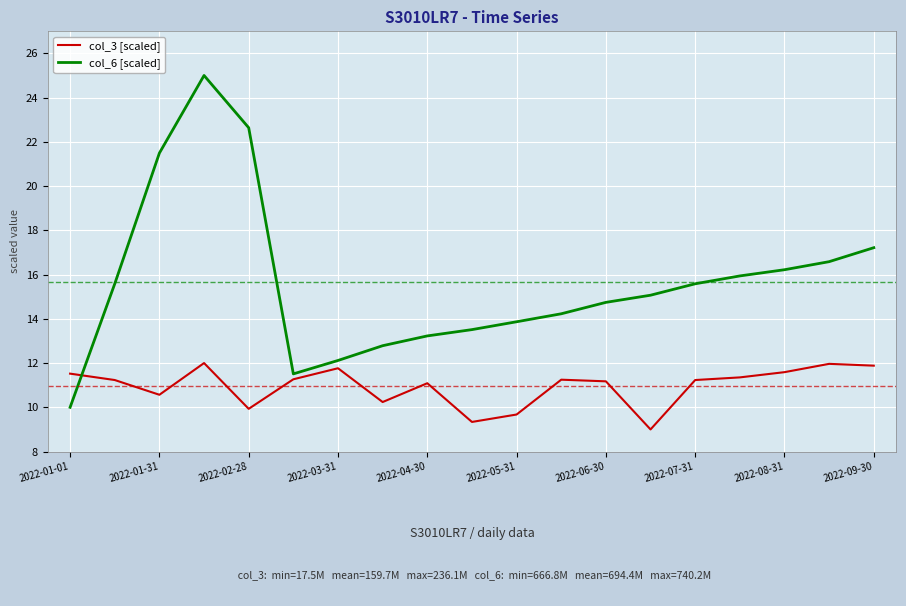

Count the number of categories in the chart.

19